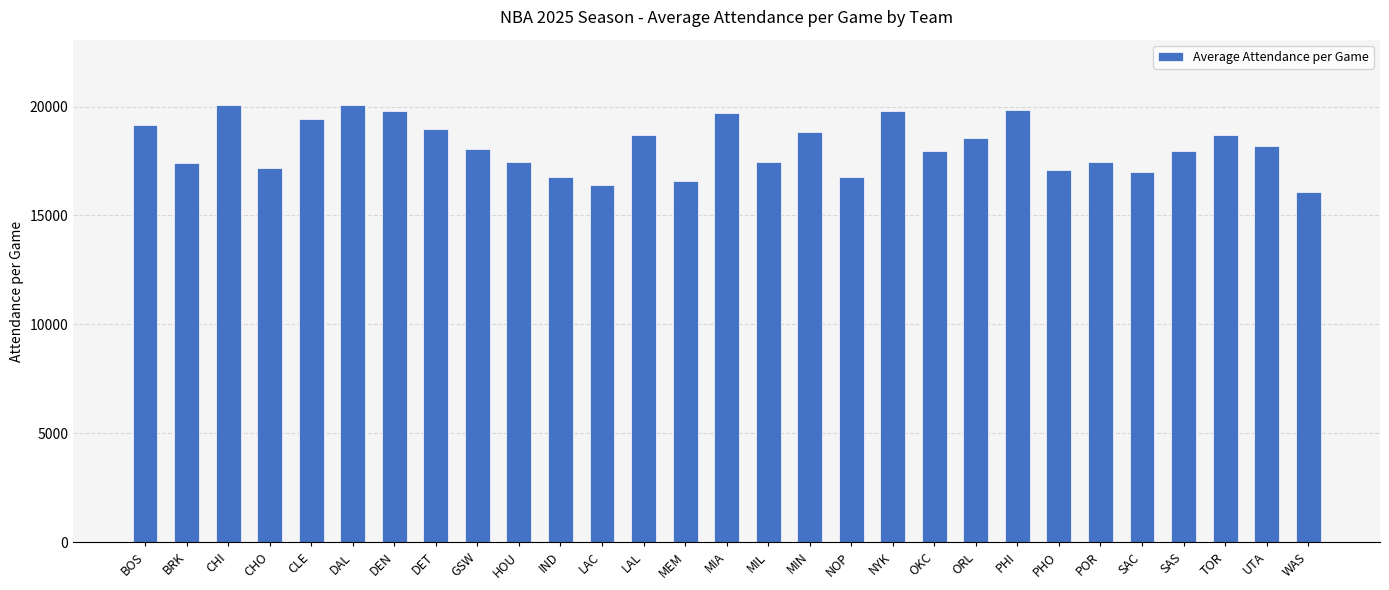

What is the value of the 4th bar from the left?

17169